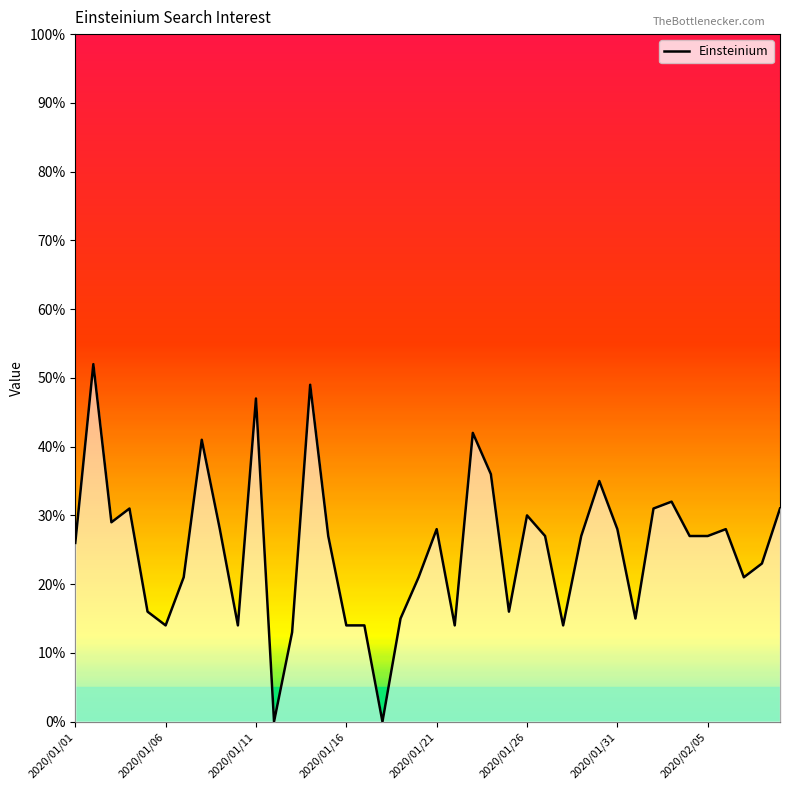

The chart shows a value of 13 at 12. True or false?

True